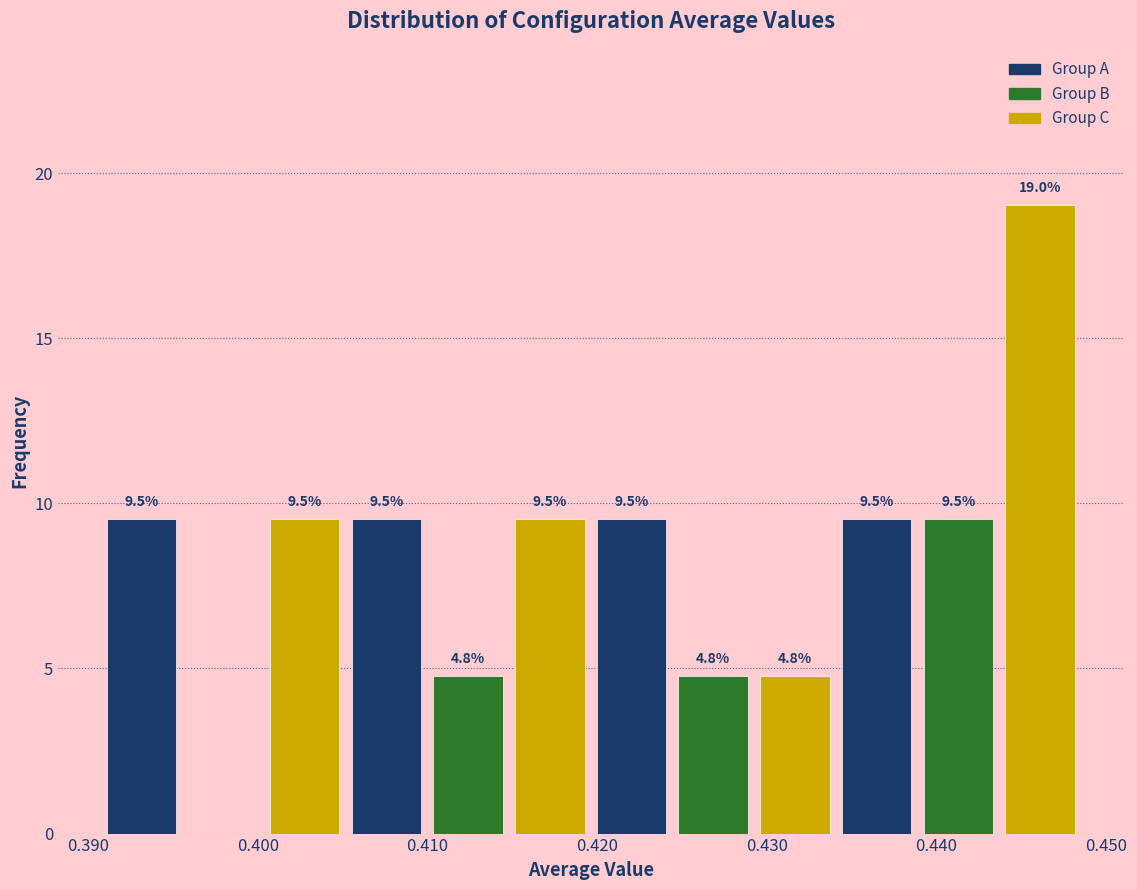

Over which range of the x-axis is the bar tallest?

0.444 to 0.449